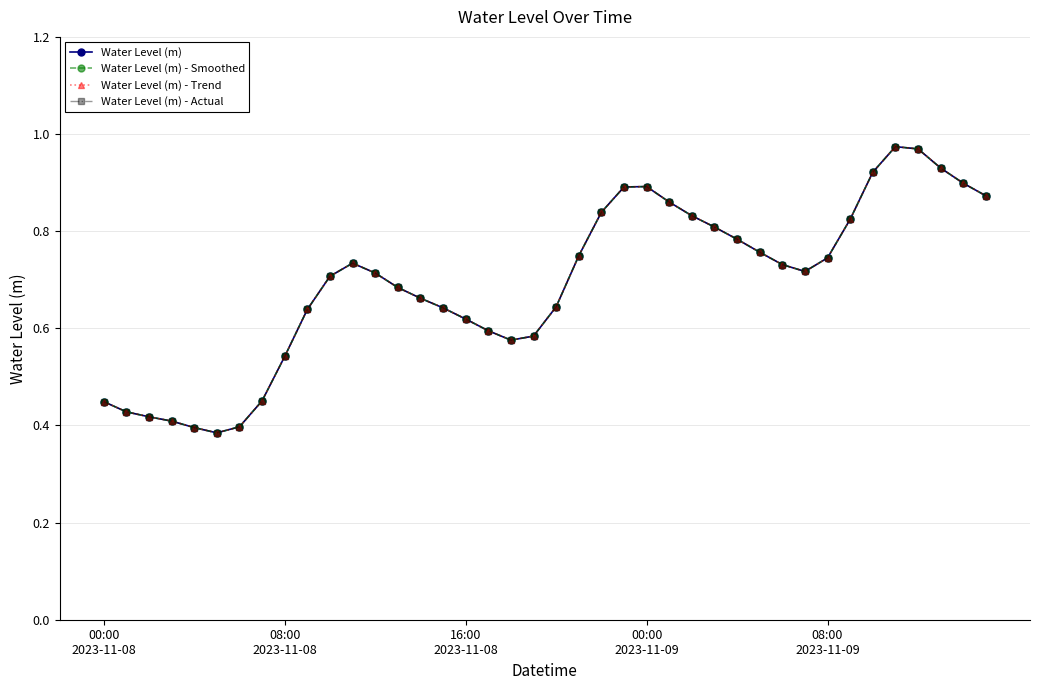

In Water Level (m), how many points are higher than both neighbors (excluding endpoints)?

3